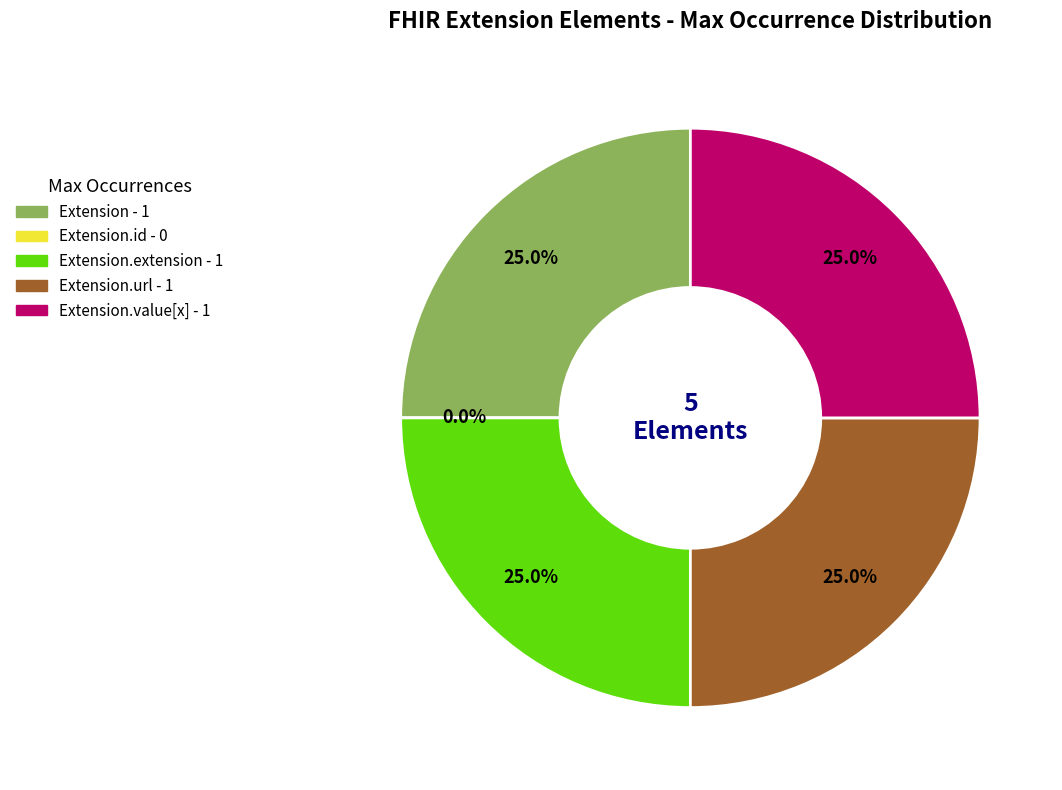

The Extension slice represents 25% of the pie. True or false?

True